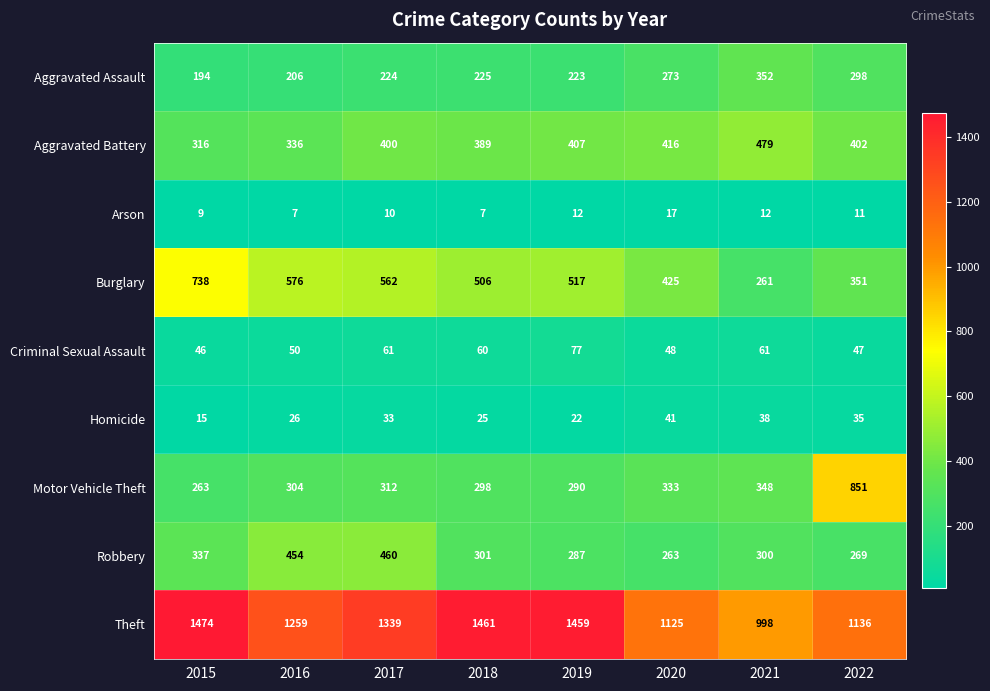

What is the highest value of the Homicide series?

41